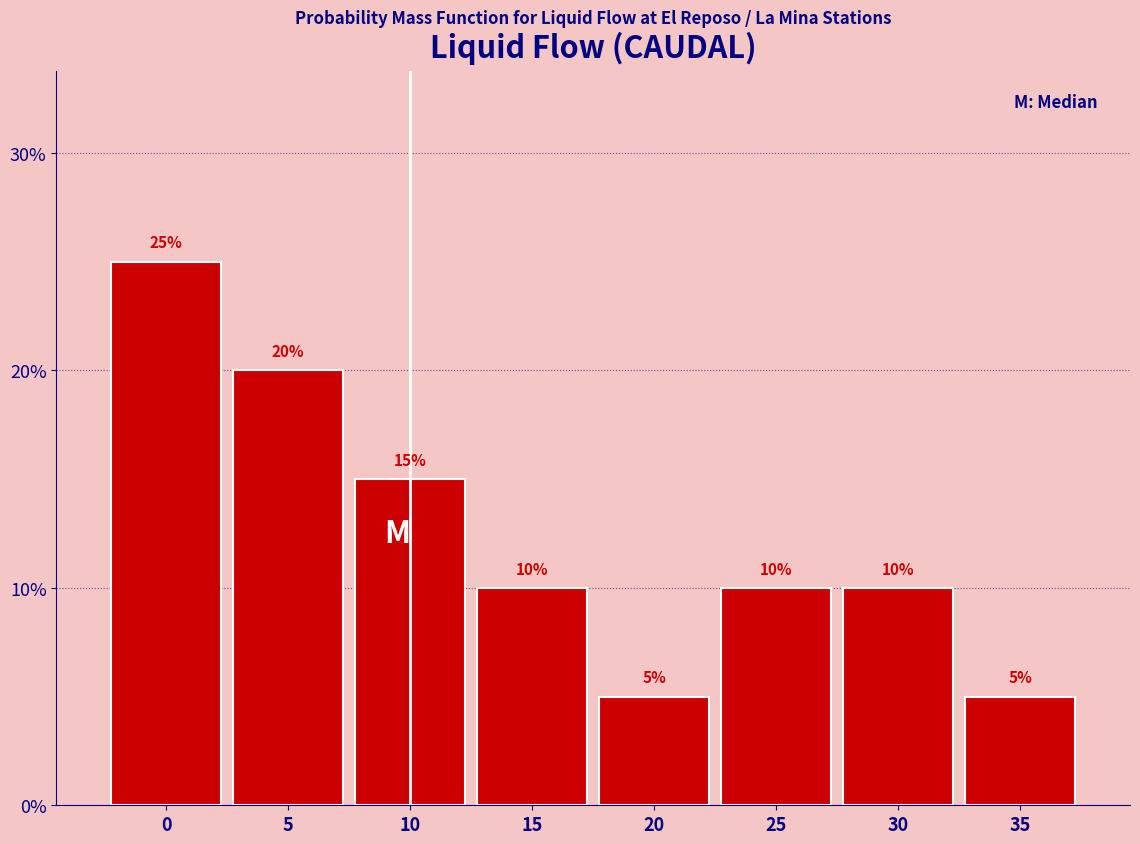

Reading right to left, extract all data points from this chart.

35=5	30=10	25=10	20=5	15=10	10=15	5=20	0=25